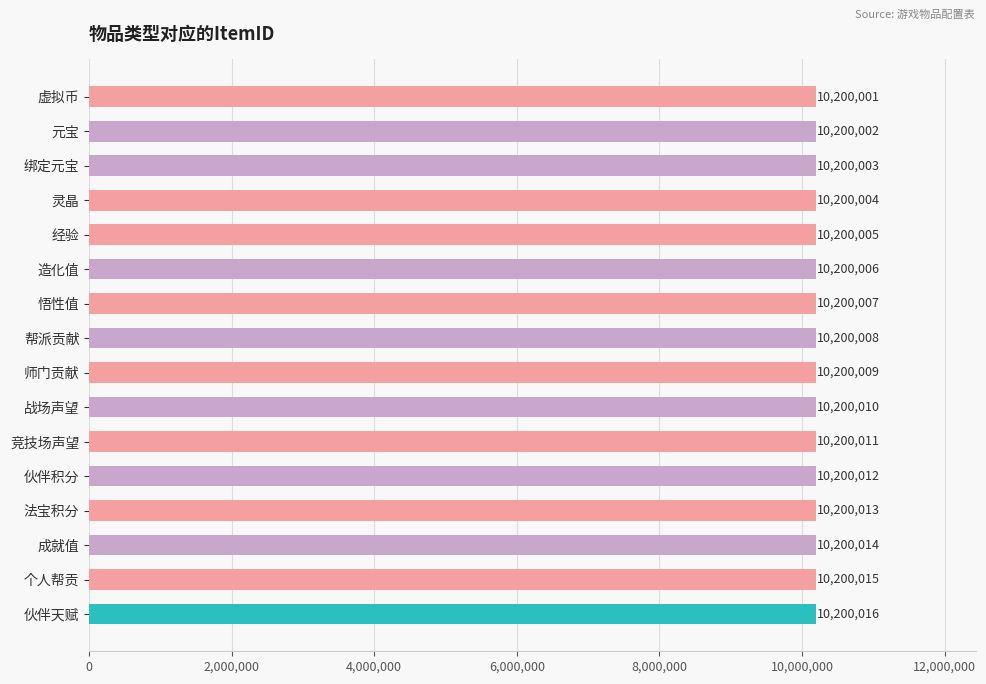

Where is the data nearest to the value 10200008?

帮派贡献